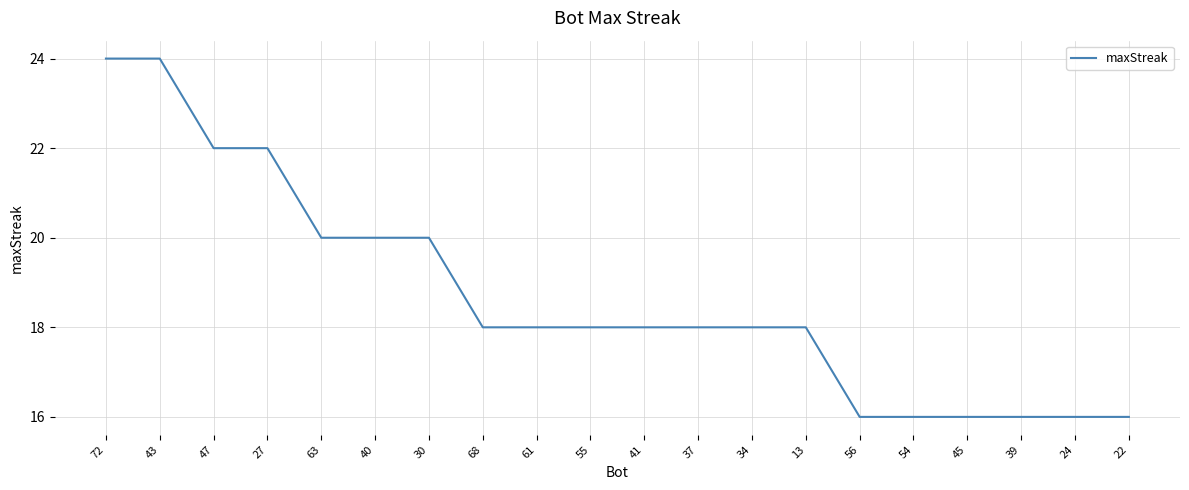

Reading left to right, what are all the values shown in this chart?

72=24	43=24	47=22	27=22	63=20	40=20	30=20	68=18	61=18	55=18	41=18	37=18	34=18	13=18	56=16	54=16	45=16	39=16	24=16	22=16